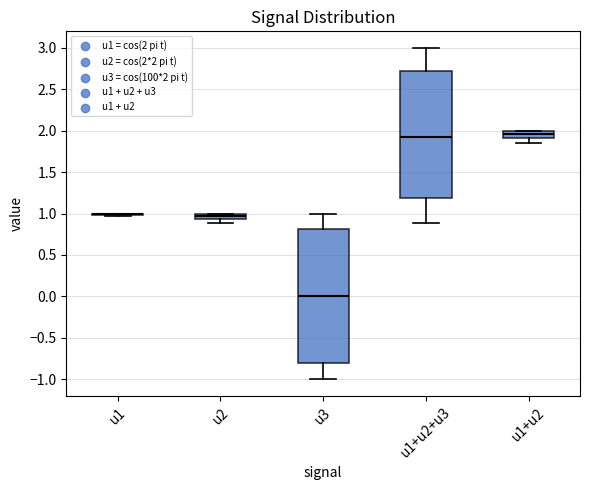

Where is the upper edge of the box for u2 on the y-axis? The values are not printed on the chart, so give them approximately, as read against the axis.

1.00